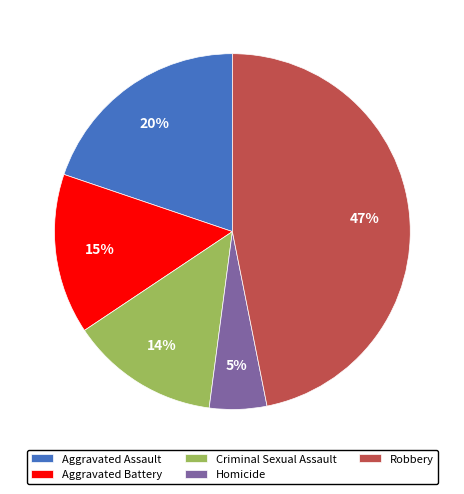

To the nearest percent, what is the difference between the largest and smallest slice percentages?

42%